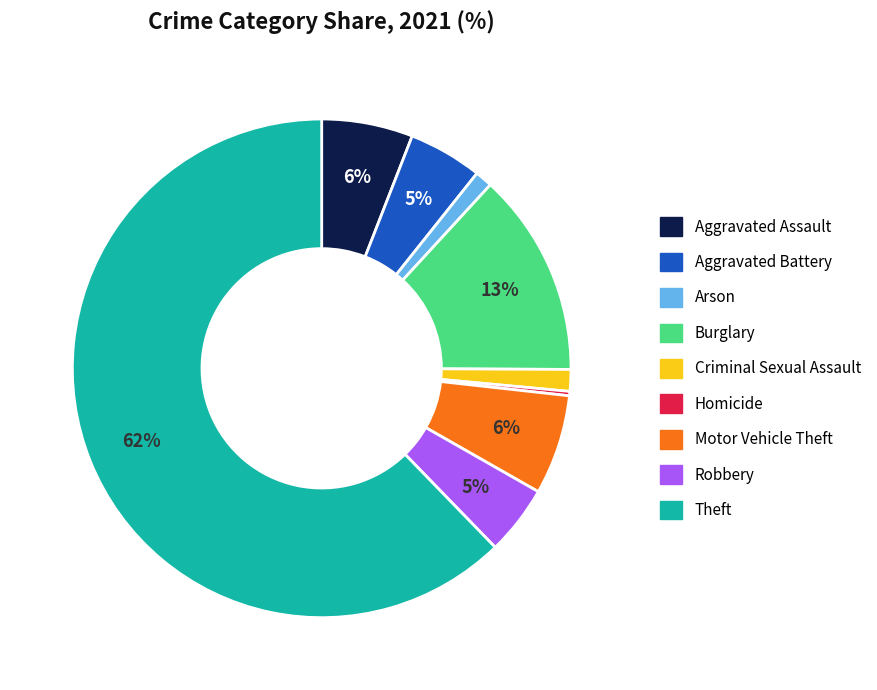

Count the number of slices in the pie.

9